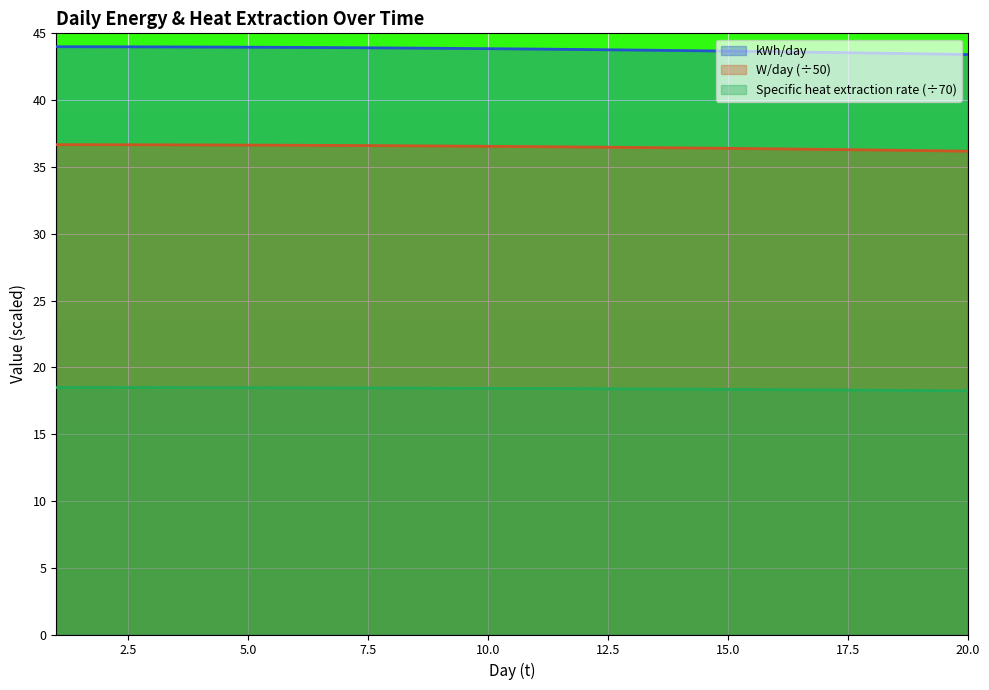

How many W/day values are between 36 and 37?

20